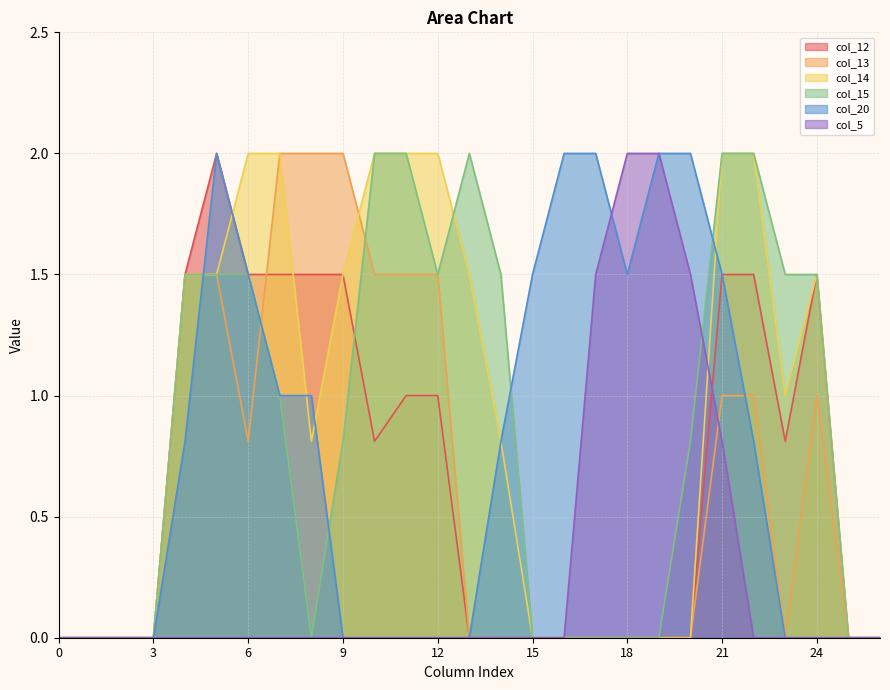

Rank the categories by col_5 value from lowest to highest.

0, 1, 2, 3, 4, 5, 6, 7, 8, 9, 10, 11, 12, 13, 14, 15, 16, 22, 23, 24, 25, 26, 21, 17, 20, 18, 19